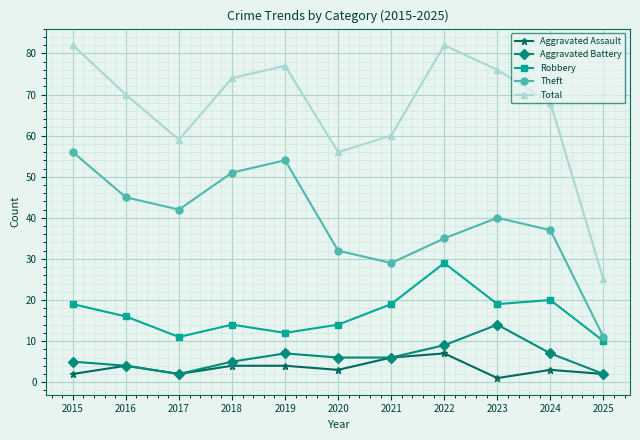

What are all the series names shown in the legend?

Aggravated Assault, Aggravated Battery, Robbery, Theft, Total